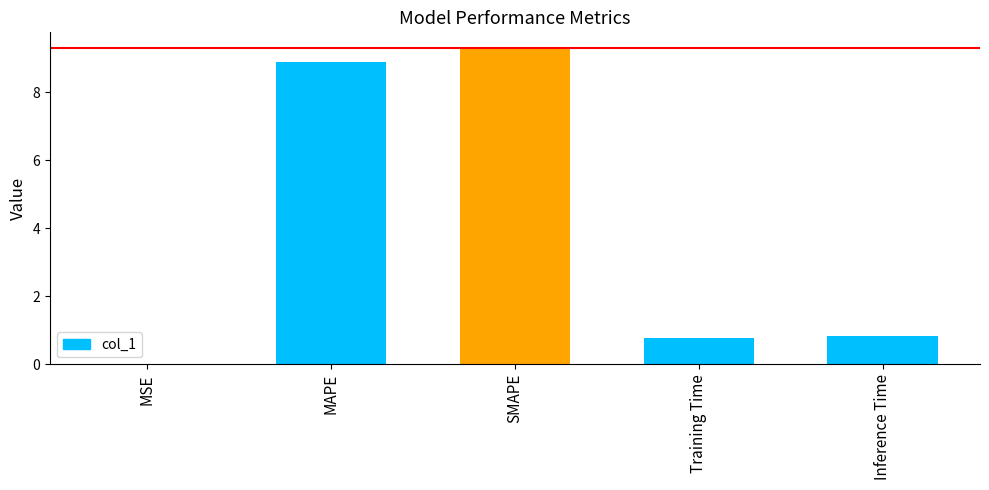

What is the ratio of the value at Inference Time to the value at MAPE?

0.1